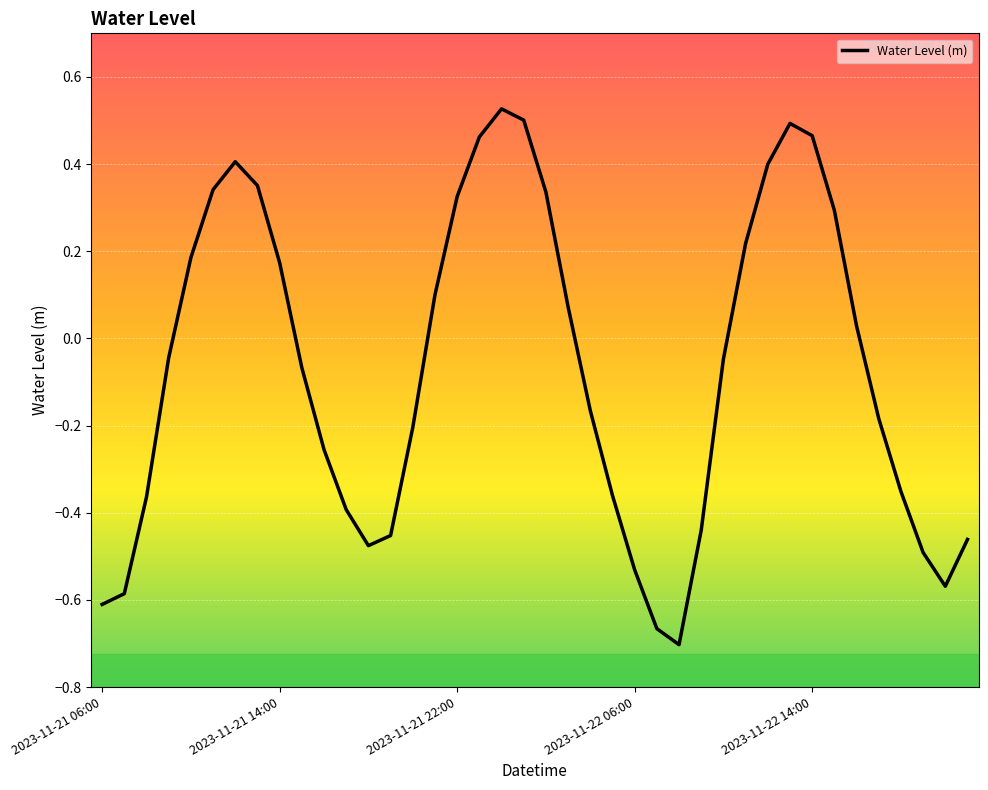

What is the difference between the maximum and minimum values?

1.2